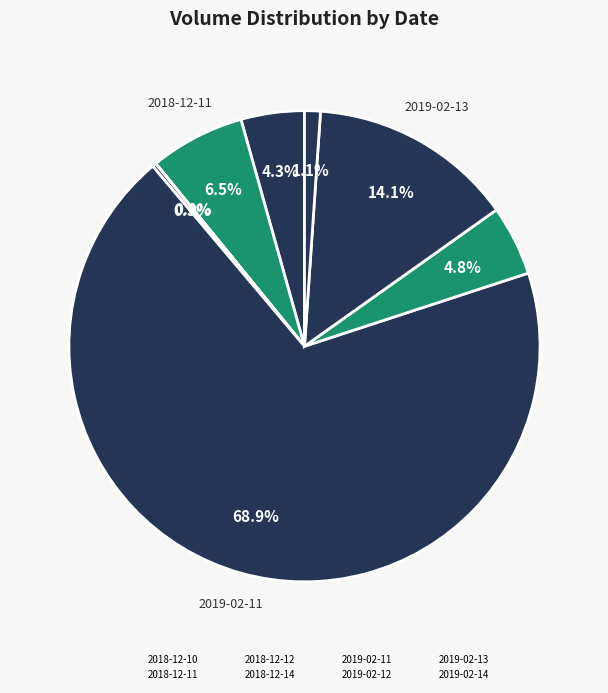

Which slice is the smallest?

2018-12-12